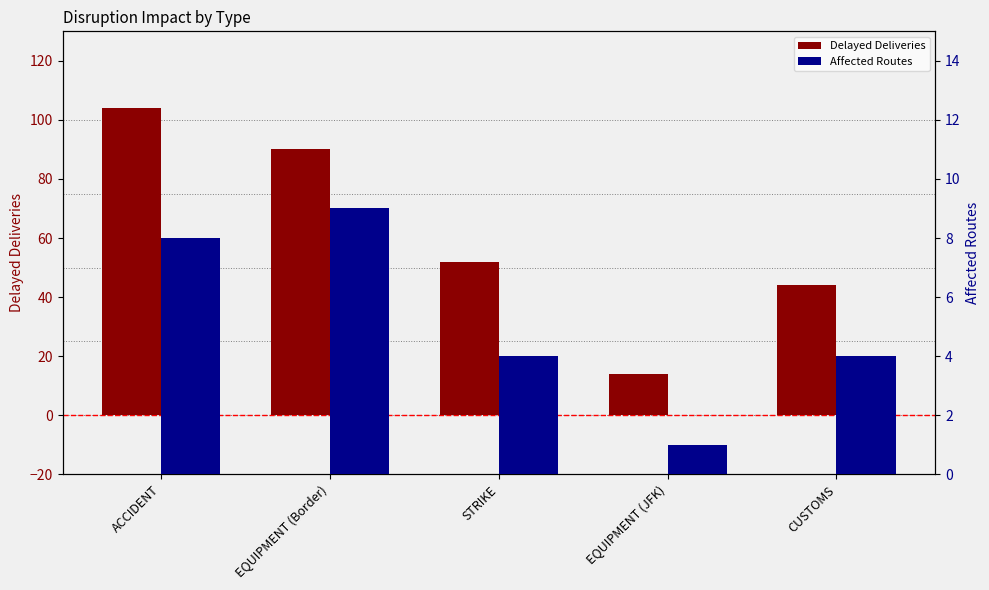

What value does the Affected Routes series have at EQUIPMENT (JFK)?

1